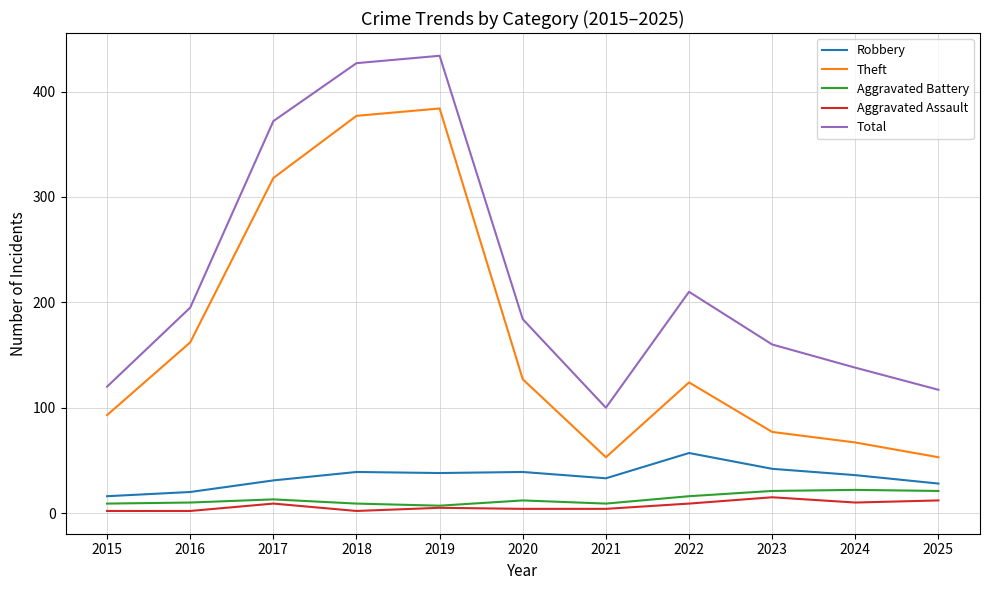

What is the highest value of the Robbery series?

57